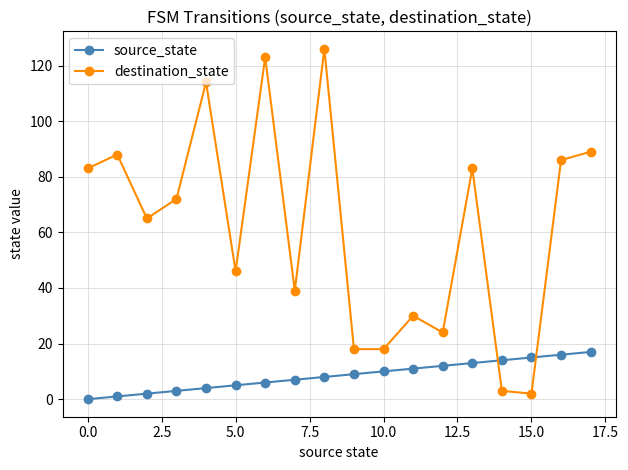

True or false: destination_state has more than 0 points higher than both neighbors.

True